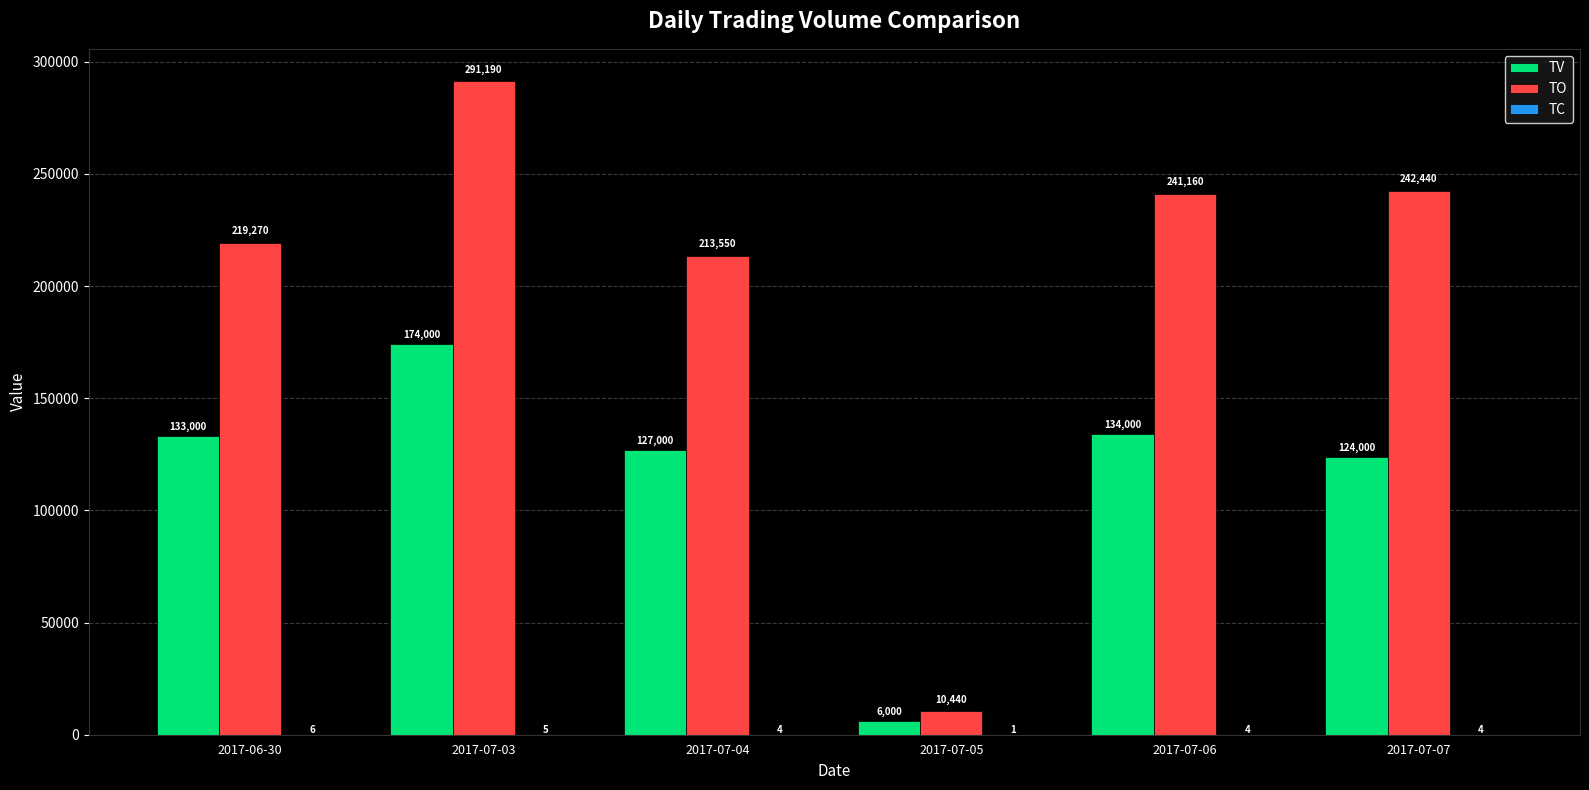

The value of TV at 2017-07-06 is 200121. True or false?

False